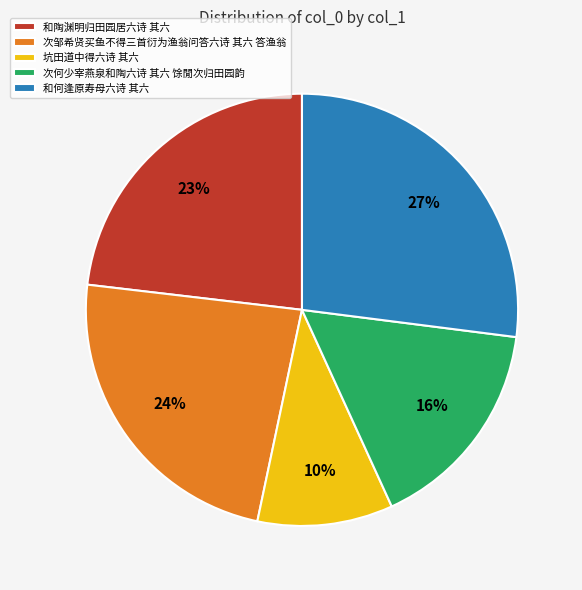

Is 和何逢原寿母六诗 其六 the majority of the pie?

No